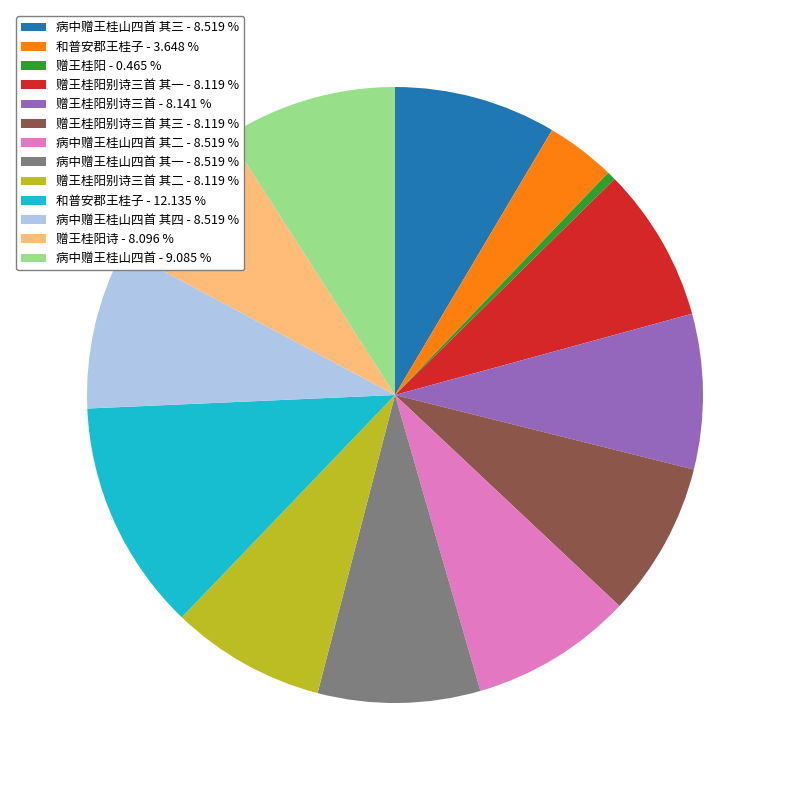

Combined, do 病中赠王桂山四首 其三 - 8.519 % and 和普安郡王桂子 - 3.648 % account for over 50%?

No